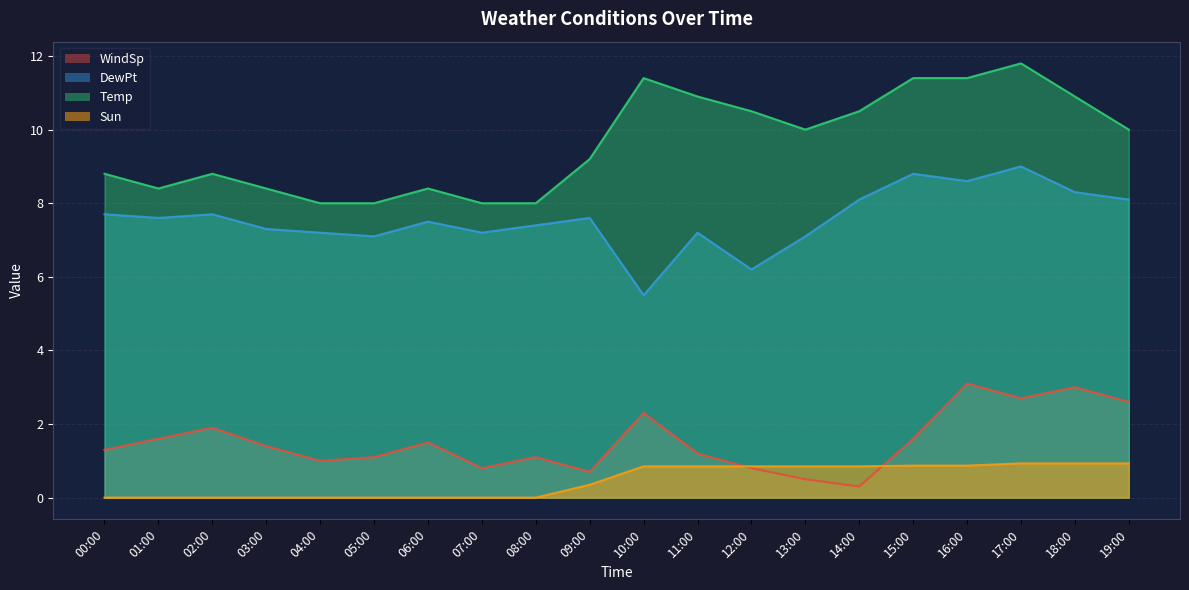

True or false: Temp has a value of 9.2 at 09:00.

True